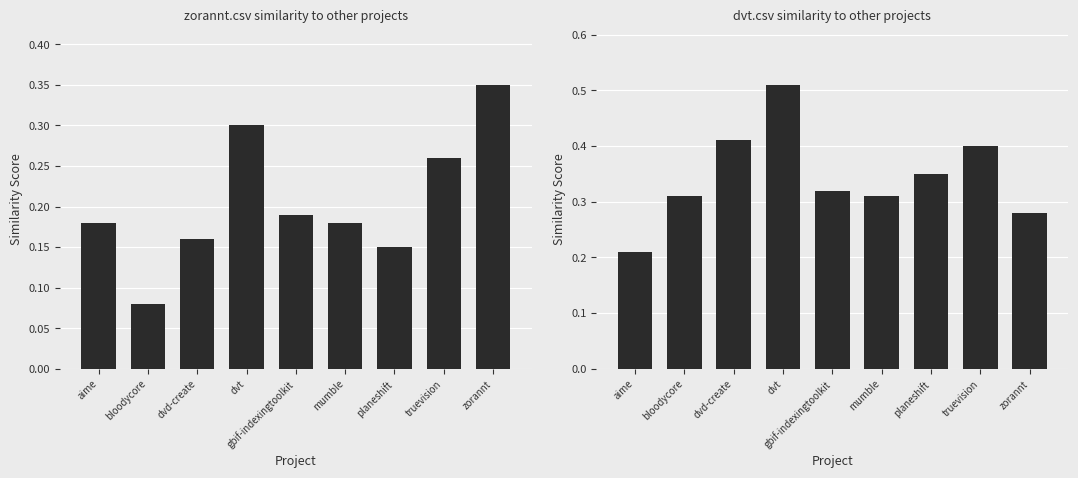

The dvt.csv series shows 0.4 at truevision. True or false?

True